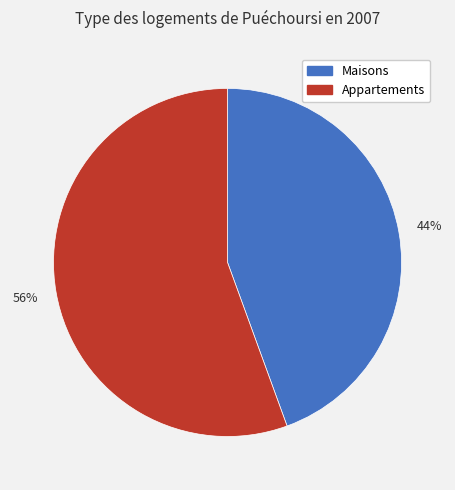

How many slices are in this pie chart?

2